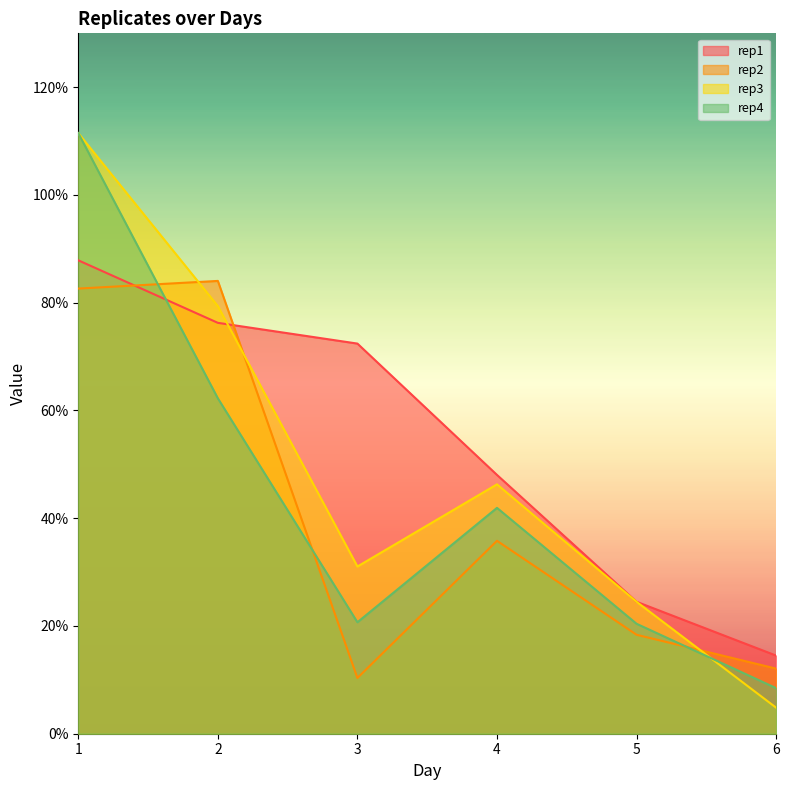

Rank the series at 1 from lowest to highest value.

rep2, rep1, rep3, rep4